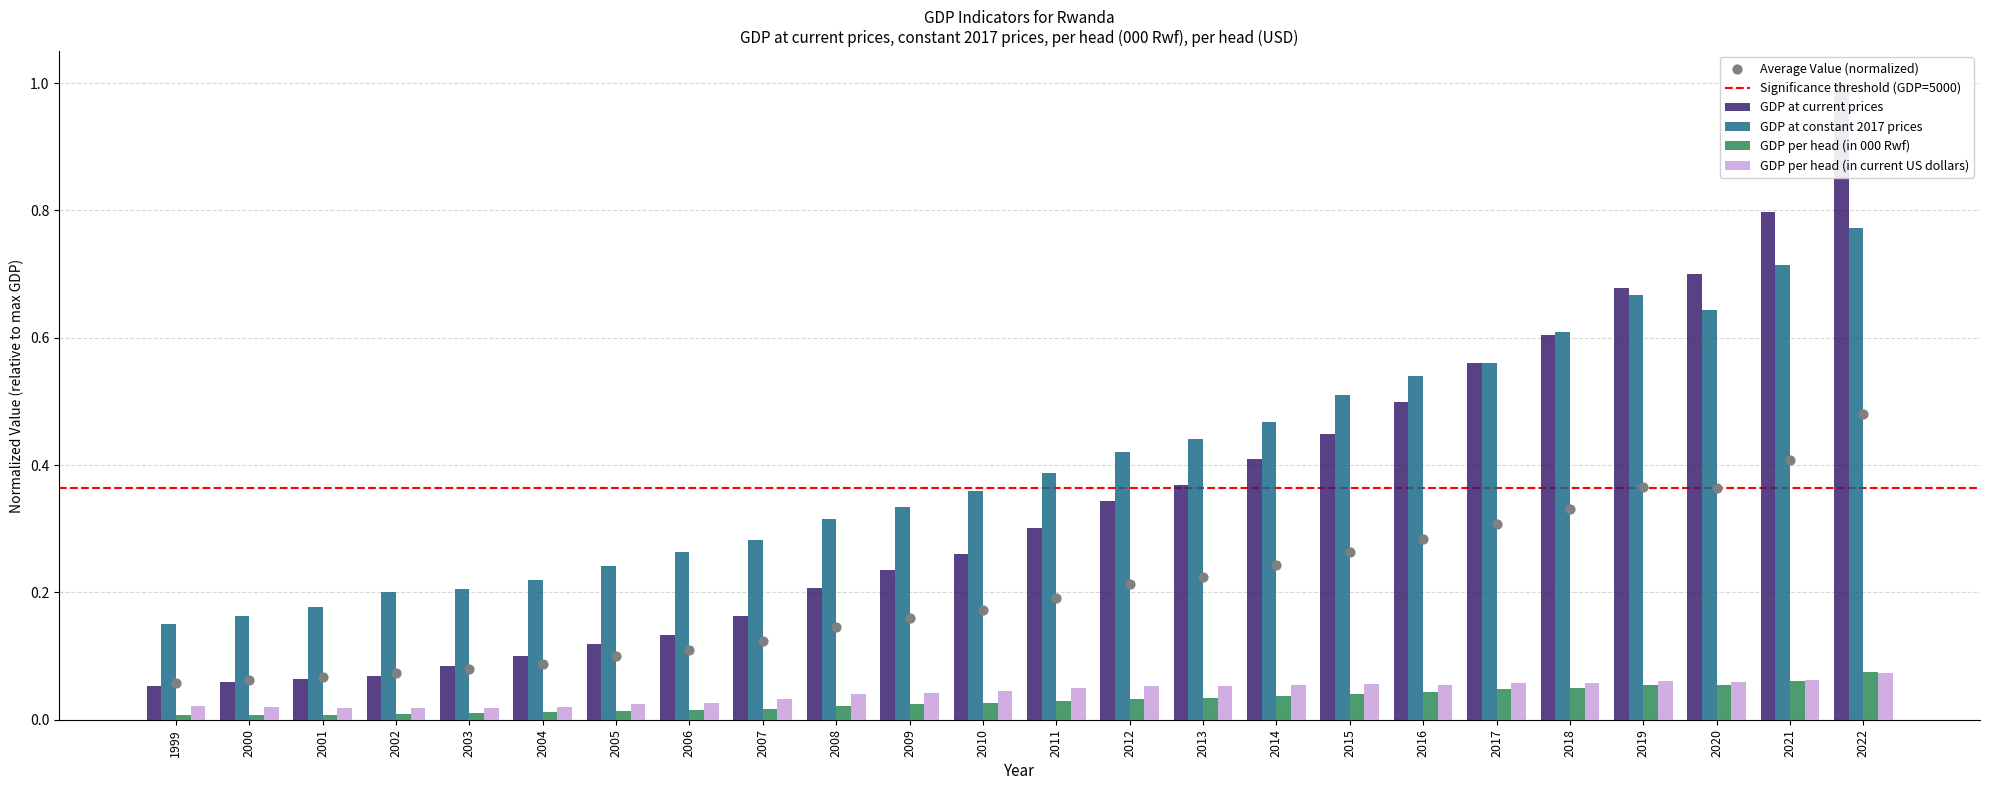

Which series reaches the maximum Y coordinate?

GDP at current prices